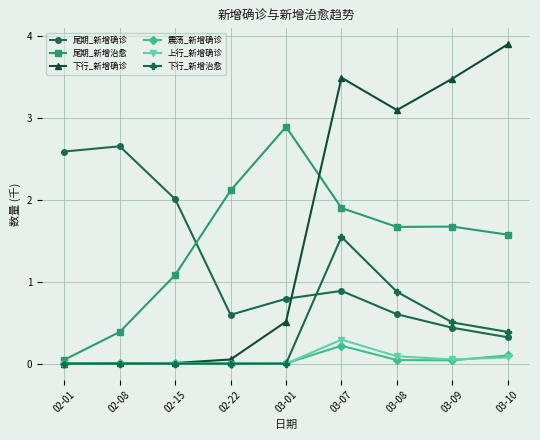

What is the sum of all 下行_新增治愈 values?

3.3